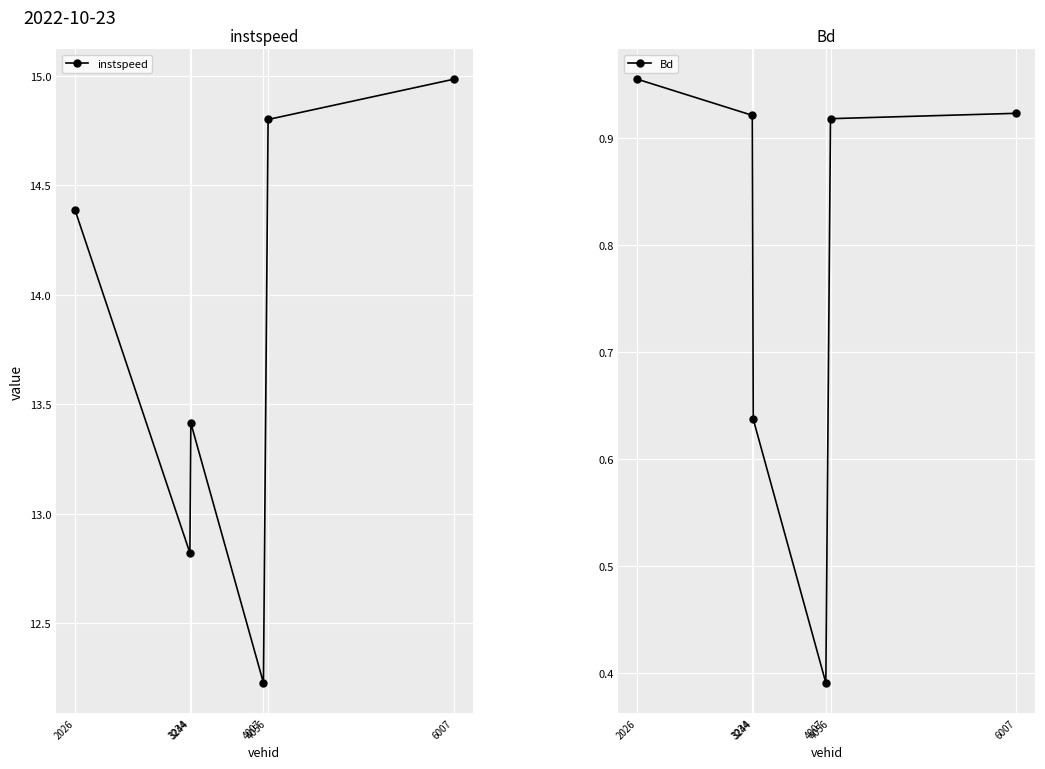

Which has a higher value, 2026 or 4056?

4056